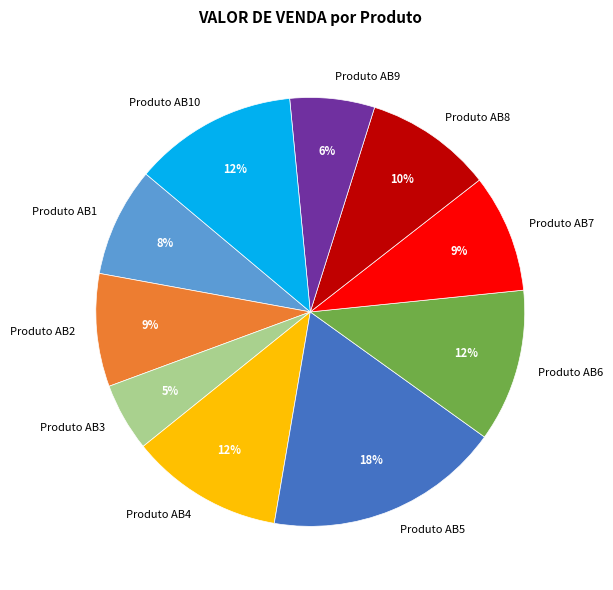

To the nearest percent, what is the difference between the largest and smallest slice percentages?

13%